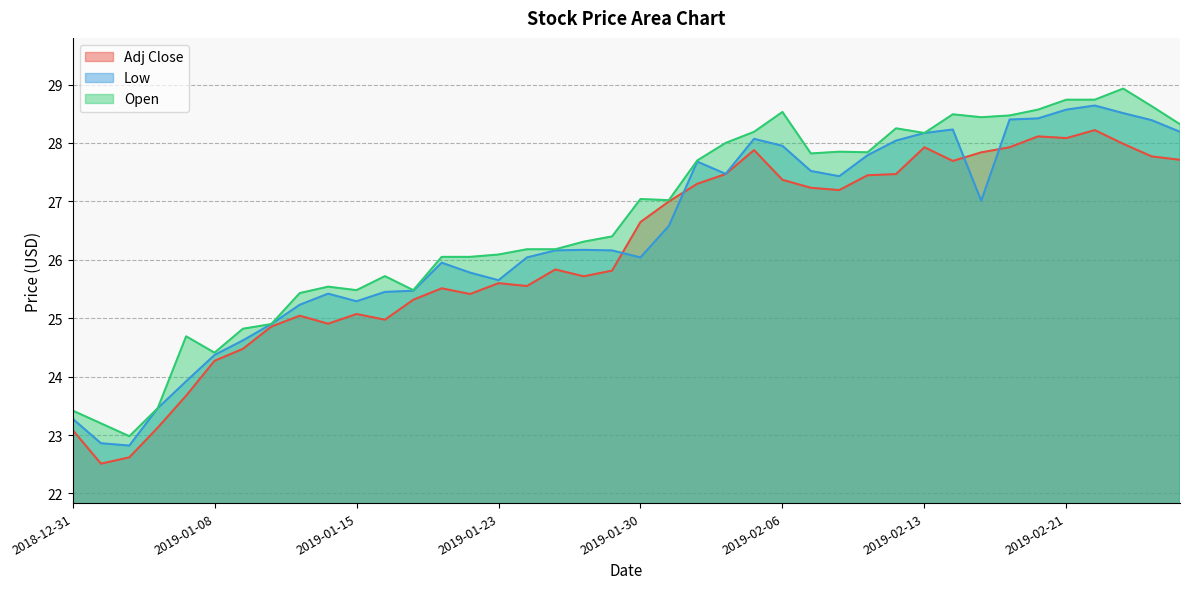

How many interior local valleys does the Low series have?

7